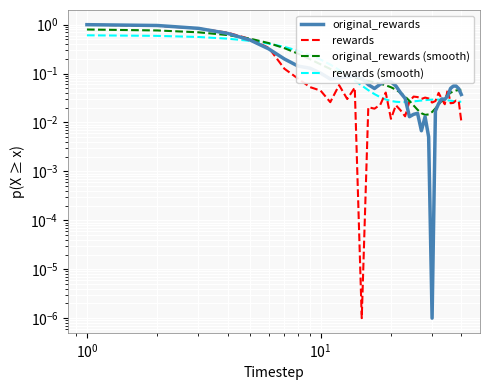

Reading left to right, transcribe all the data shown in this chart.

original_rewards: 1.0	1.0	0.8	0.7	0.5	0.3	0.2	0.1	0.1	0.1	0.1	0.1	0.1	0.1	0.1	0.1	0.0	0.1	0.1	0.1	0.1	0.0	0.0	0.0	0.0	0.0	0.0	0.0	0.0	0.0	0.0	0.0	0.0	0.0	0.0	0.0	0.1	0.1	0.0	0.0
rewards: 1.0	0.9	0.8	0.7	0.5	0.3	0.1	0.1	0.1	0.0	0.0	0.1	0.0	0.1	0.0	0.0	0.0	0.0	0.0	0.0	0.0	0.0	0.0	0.0	0.0	0.0	0.0	0.0	0.0	0.0	0.0	0.0	0.0	0.0	0.0	0.0	0.0	0.0	0.0	0.0
original_rewards (smooth): 0.8	0.8	0.7	0.6	0.5	0.4	0.3	0.3	0.2	0.2	0.1	0.1	0.1	0.1	0.1	0.1	0.1	0.1	0.1	0.1	0.0	0.0	0.0	0.0	0.0	0.0	0.0	0.0	0.0	0.0	0.0	0.0	0.0	0.0	0.0	0.0	0.0	0.0	0.0	0.0
rewards (smooth): 0.6	0.6	0.6	0.5	0.5	0.4	0.4	0.3	0.2	0.2	0.2	0.1	0.1	0.1	0.1	0.0	0.0	0.0	0.0	0.0	0.0	0.0	0.0	0.0	0.0	0.0	0.0	0.0	0.0	0.0	0.0	0.0	0.0	0.0	0.0	0.0	0.0	0.0	0.0	0.0